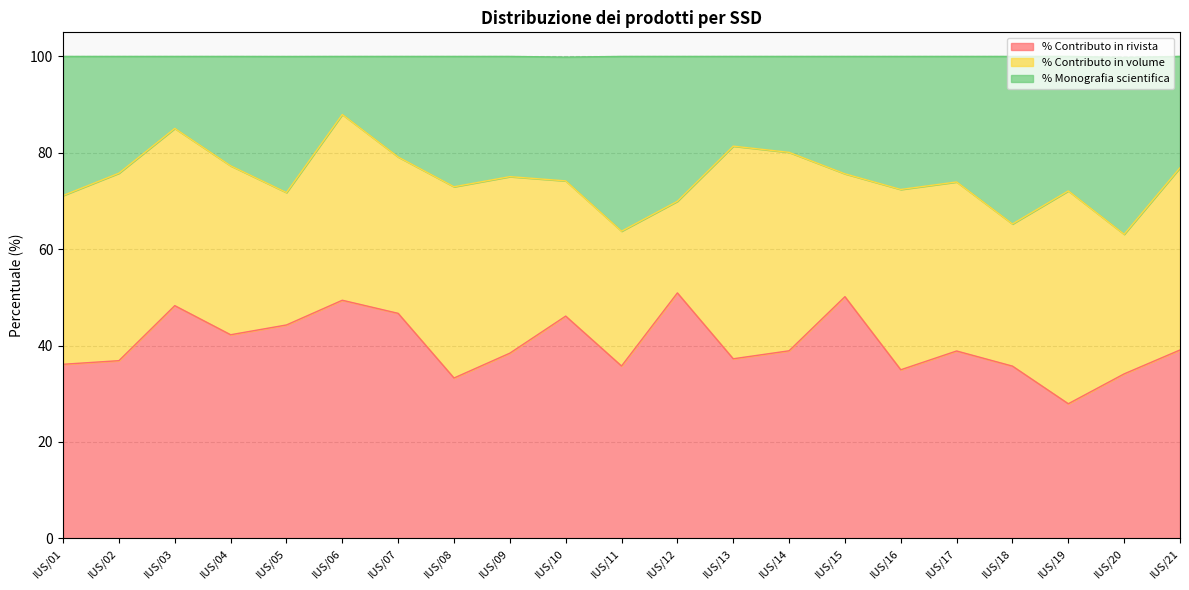

What is the total value across all series at IUS/12?

100.0